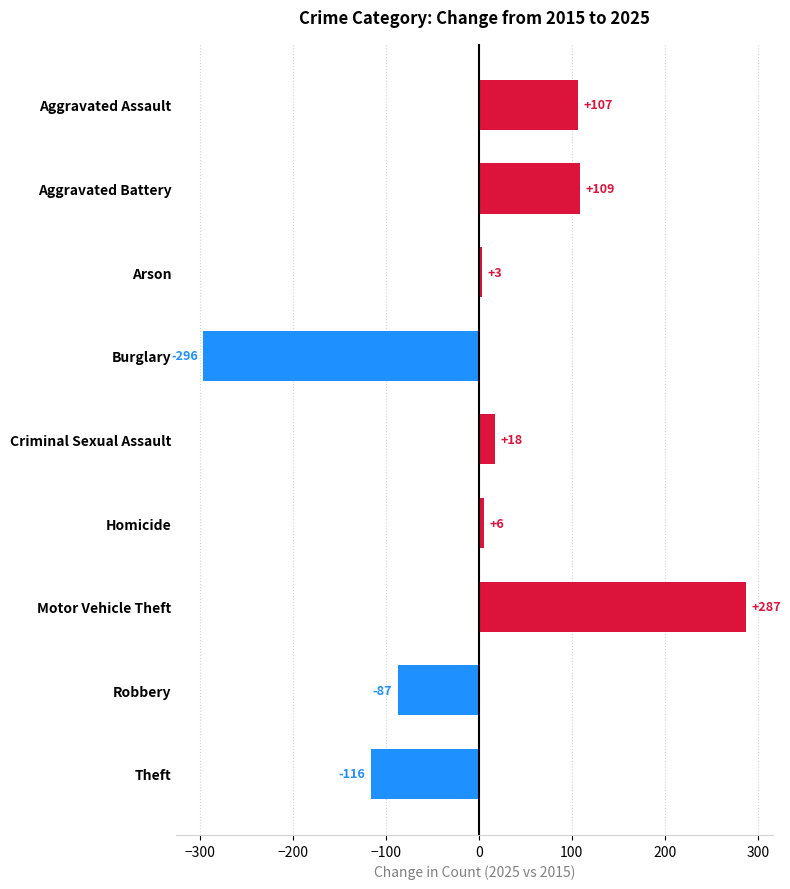

List the labels in order of value, largest first.

Motor Vehicle Theft, Aggravated Battery, Aggravated Assault, Criminal Sexual Assault, Homicide, Arson, Robbery, Theft, Burglary